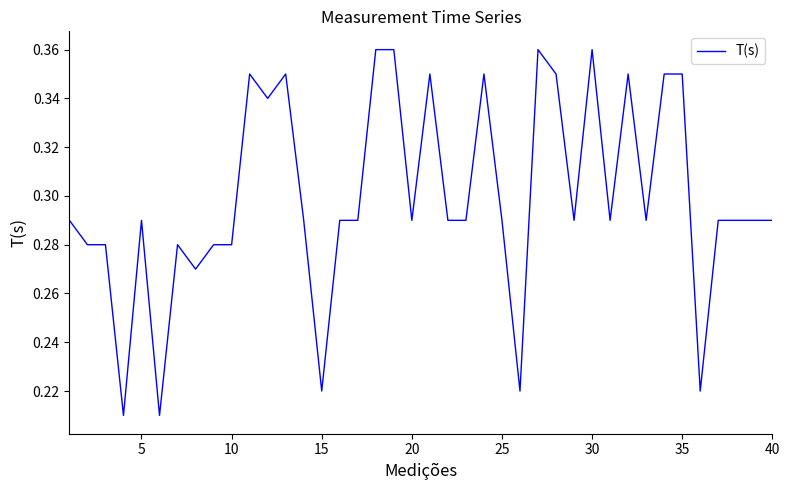

True or false: there are more than 2 points higher than both neighbors.

True